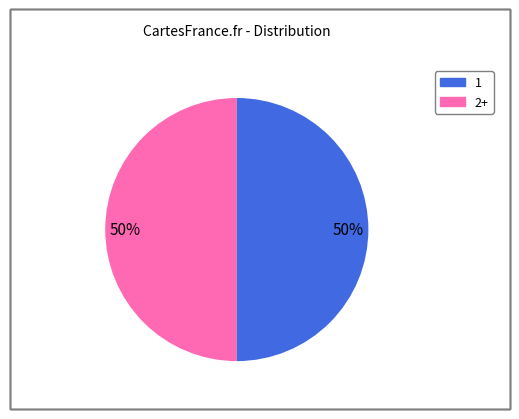

To the nearest percent, what is the average slice percentage?

50%